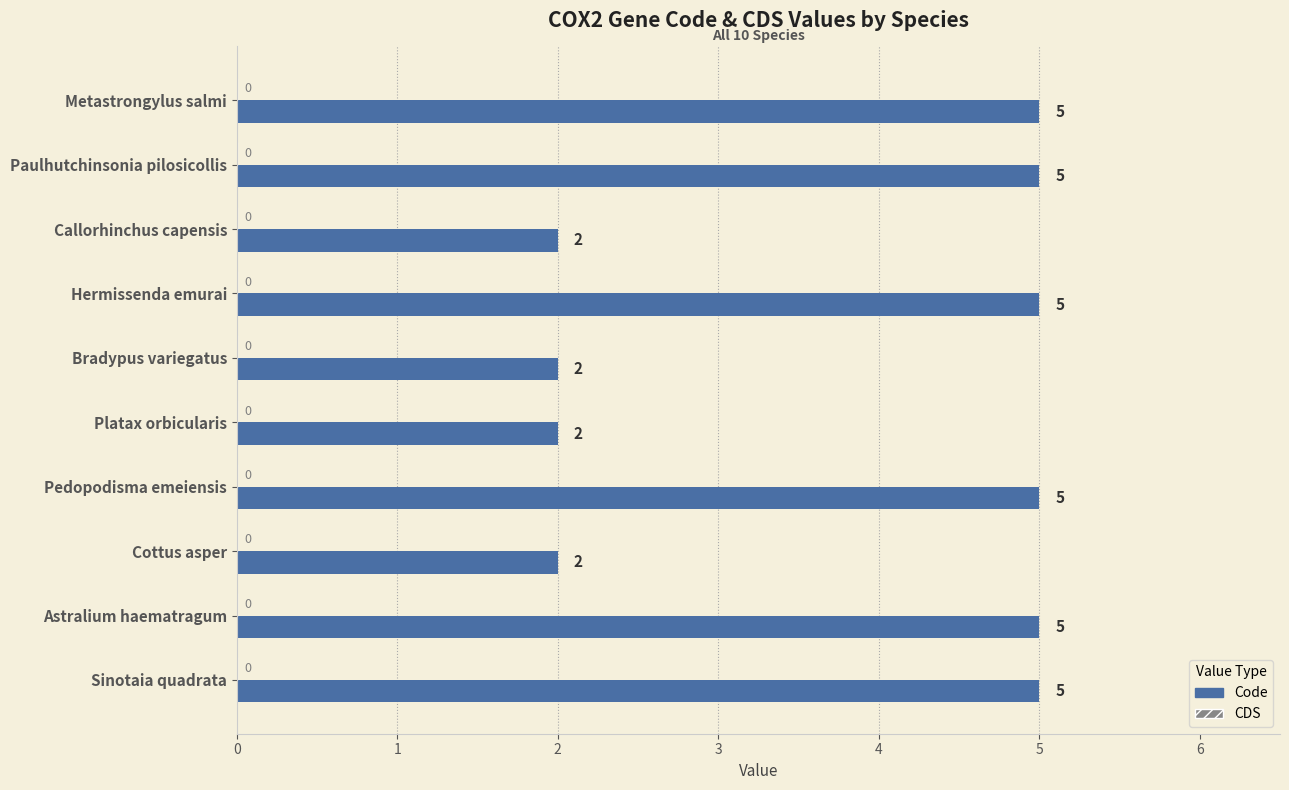

How many data points does each series have?

10